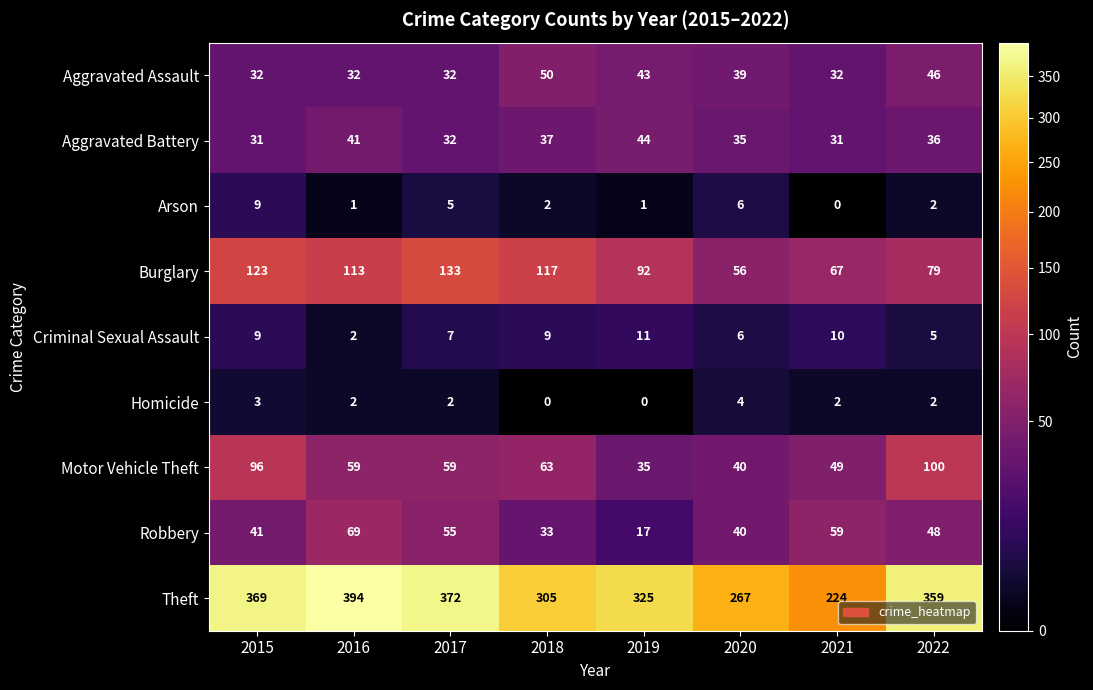

Count the Criminal Sexual Assault values in the range 6 to 10.

5